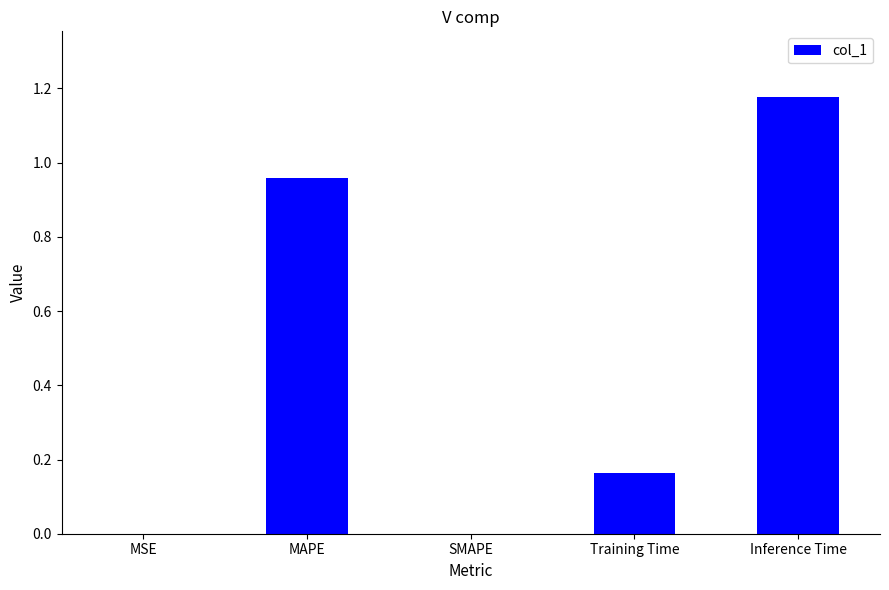

Which has a higher value, MAPE or Inference Time?

Inference Time